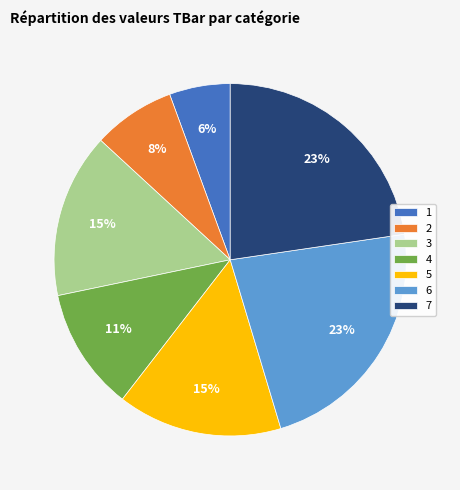

How many slices are in this pie chart?

7